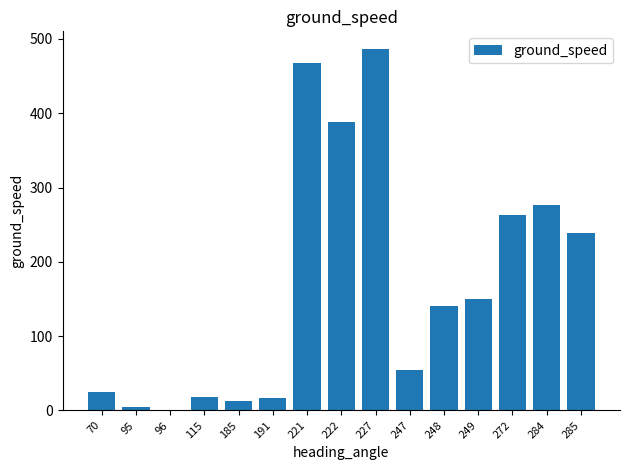

Which label corresponds to the largest value in the chart?

227